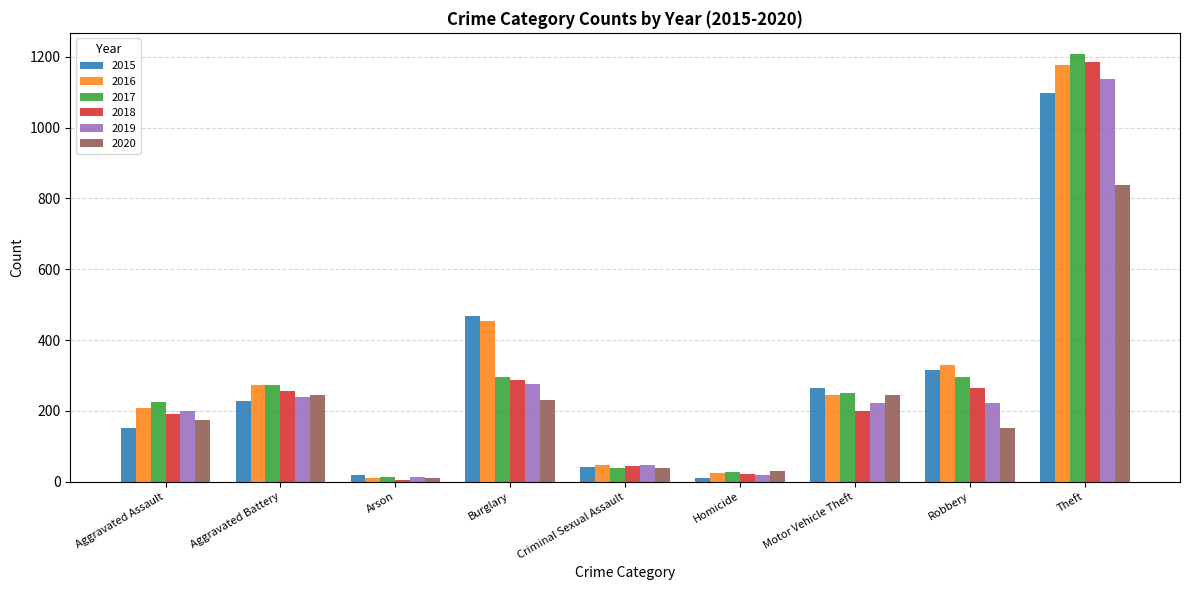

What value does the 2015 series have at Theft, to the nearest 10?

1100